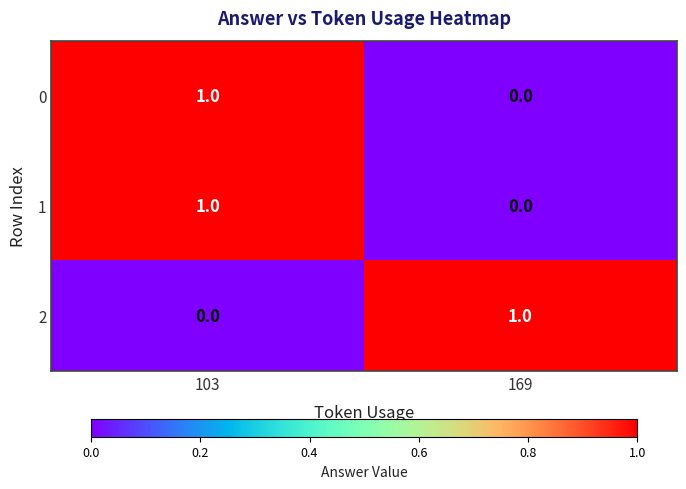

Reading right to left, list all the values displayed in this chart.

0: 169=0	103=1
1: 169=0	103=1
2: 169=1	103=0